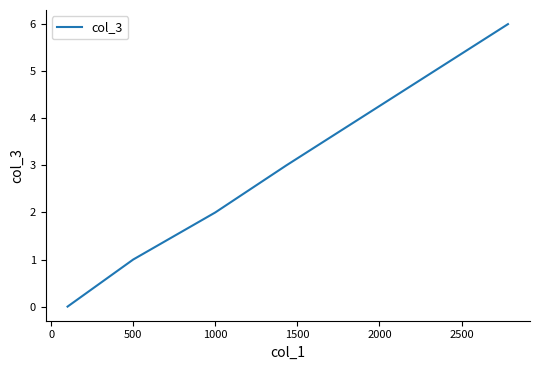

What is the greatest value displayed?

6